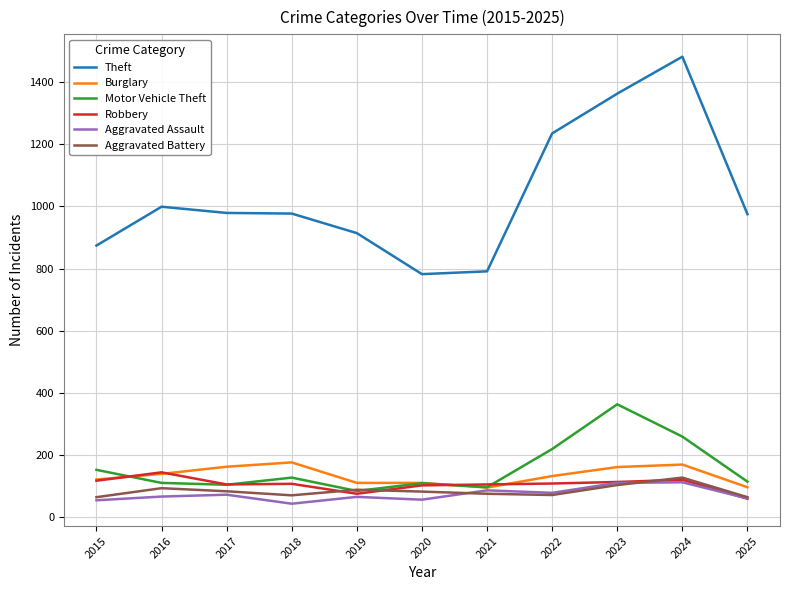

At which category does the chart reach its peak across all series?

2024